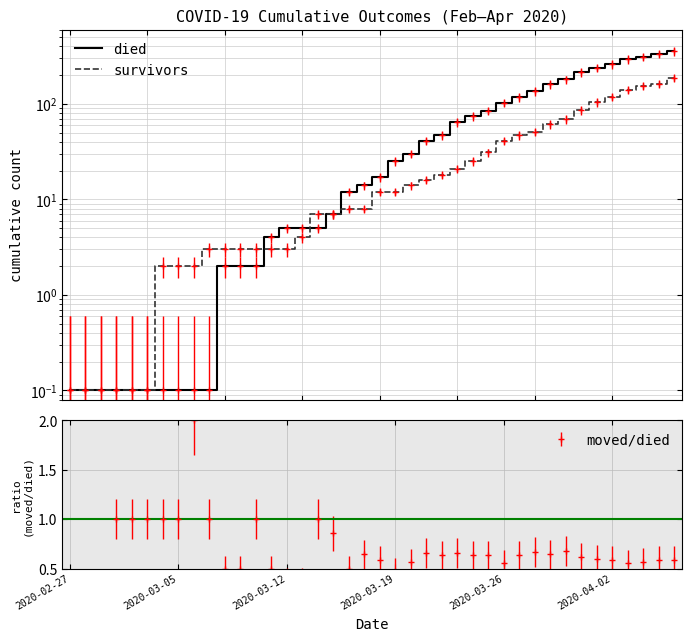

What is the sum of the died values at 27 and 2020-03-26?

85.1